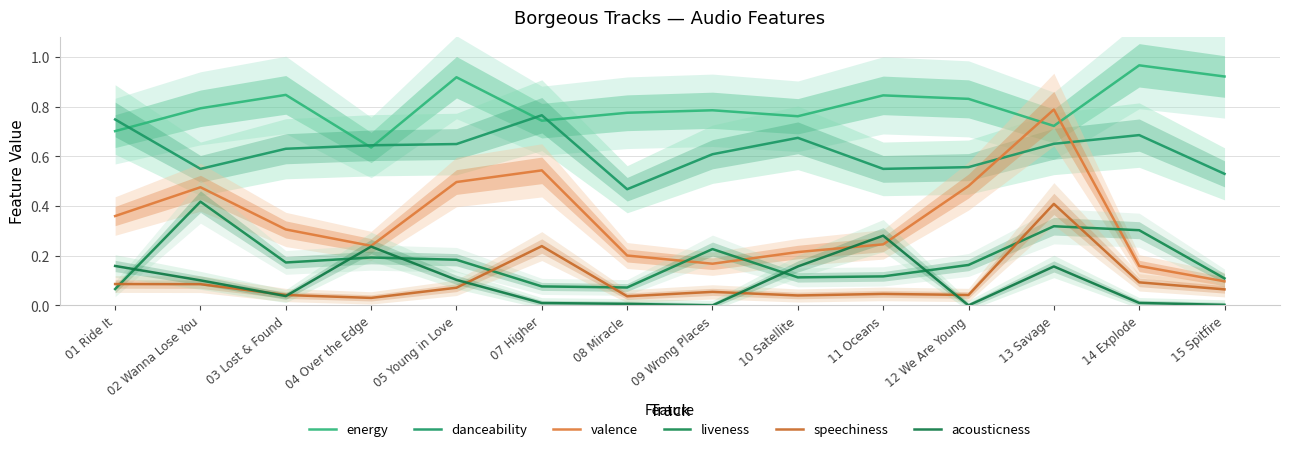

Which label corresponds to the smallest value in the chart?

12 We Are Young